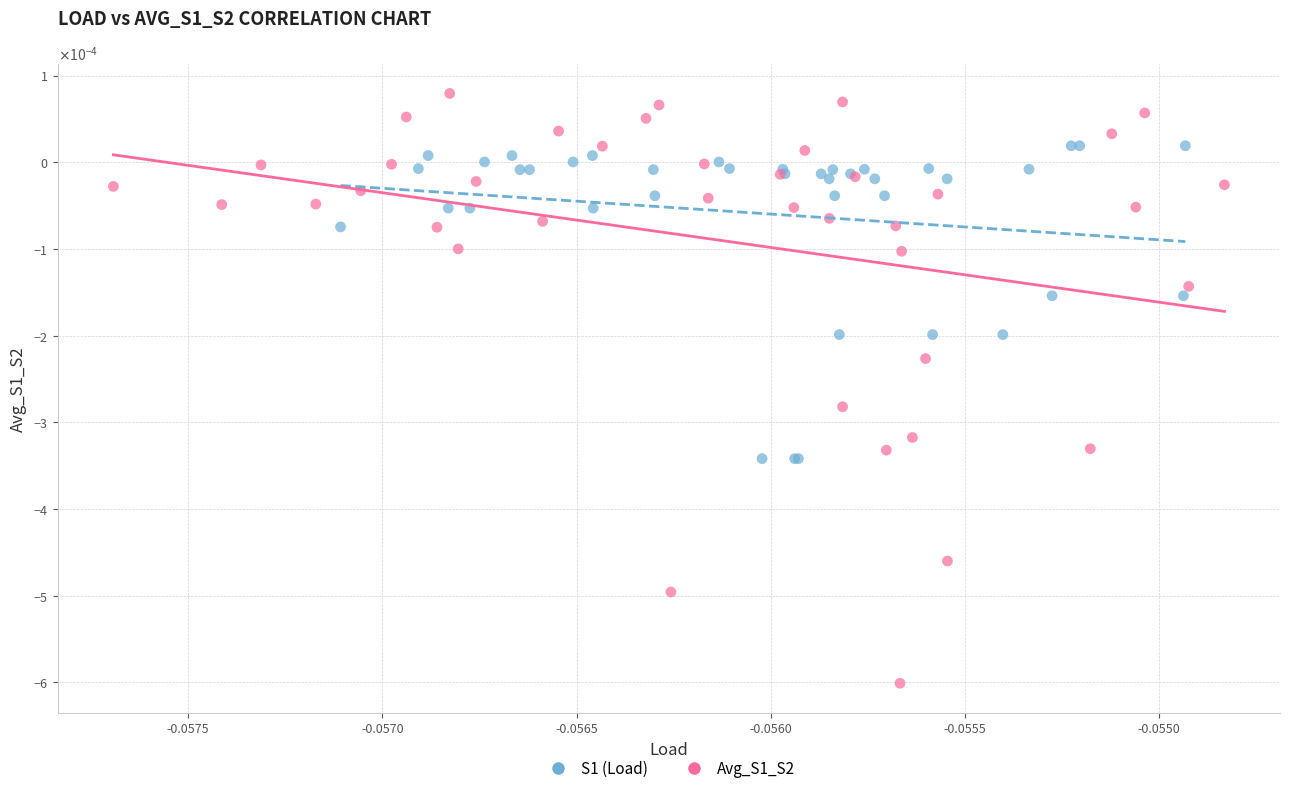

What are all the series names shown in the legend?

S1 (Load), Avg_S1_S2